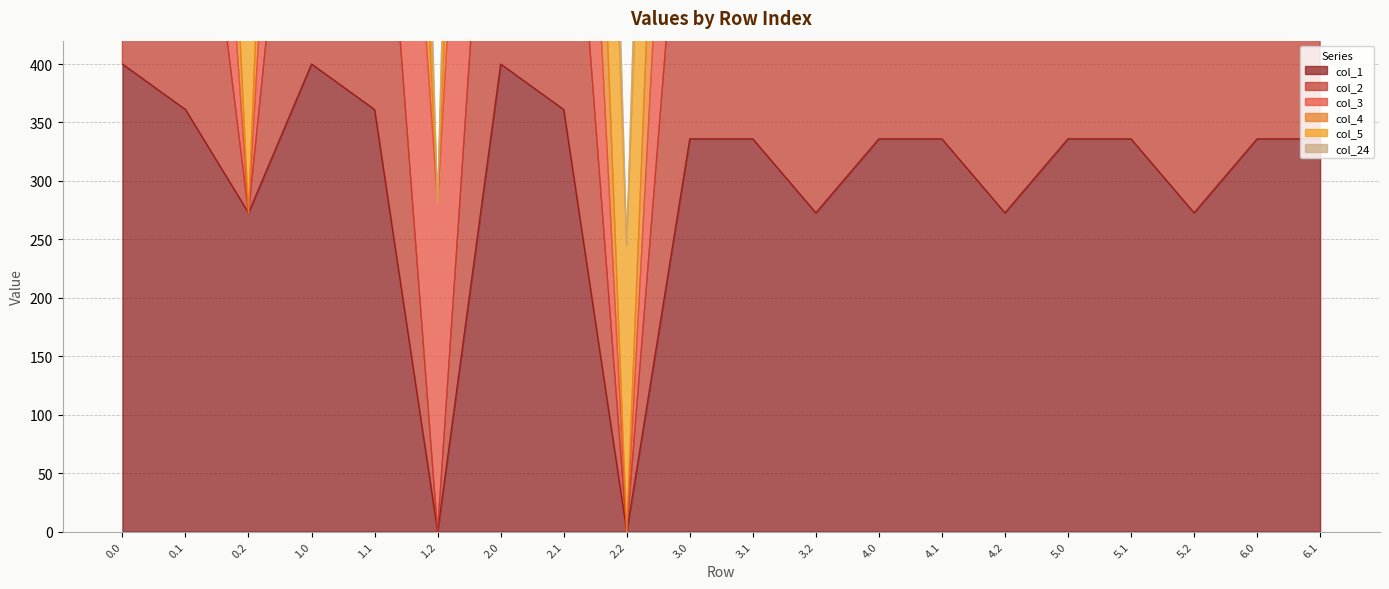

At how many categories does at least one series exceed 540?

17